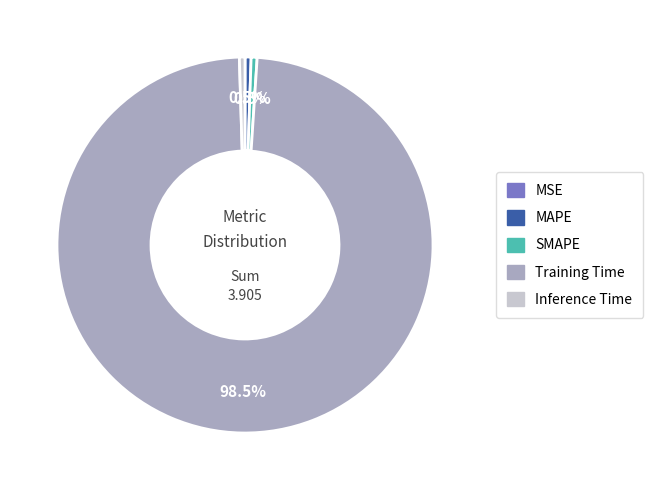

Does any single category account for the majority?

Yes